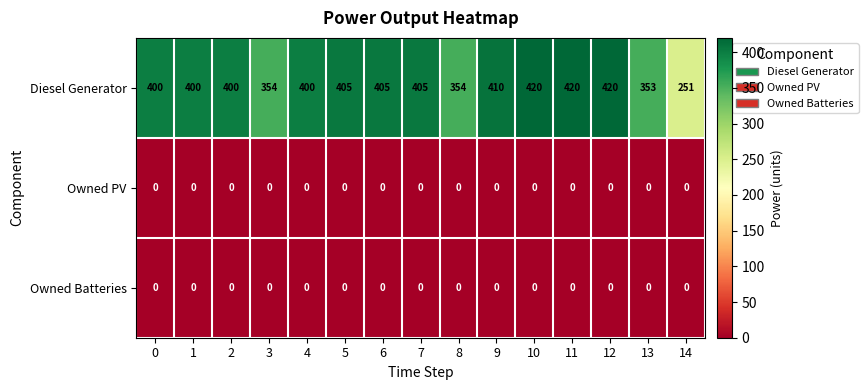

True or false: Diesel Generator has a value of 564 at 5.

False